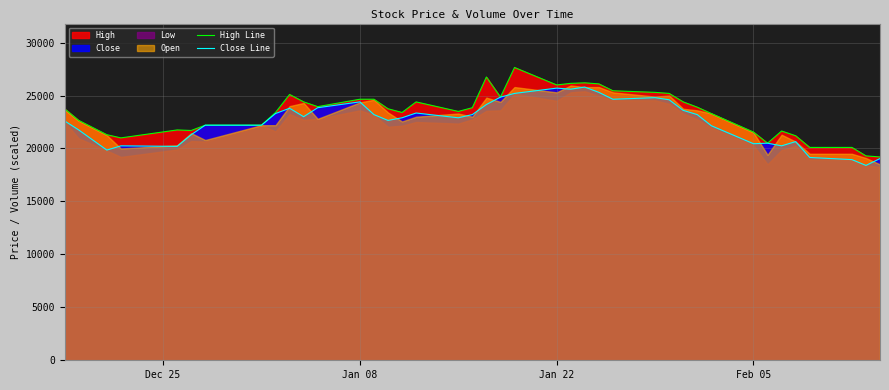

What is the minimum value for Close Line?

18400